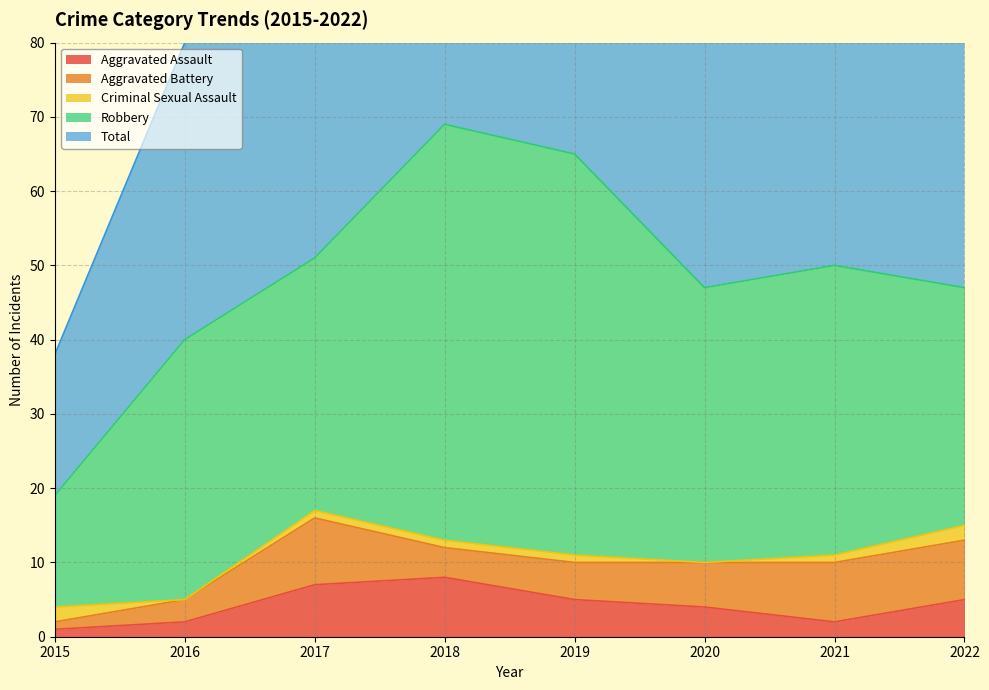

True or false: Robbery and Criminal Sexual Assault intersect in this chart.

False